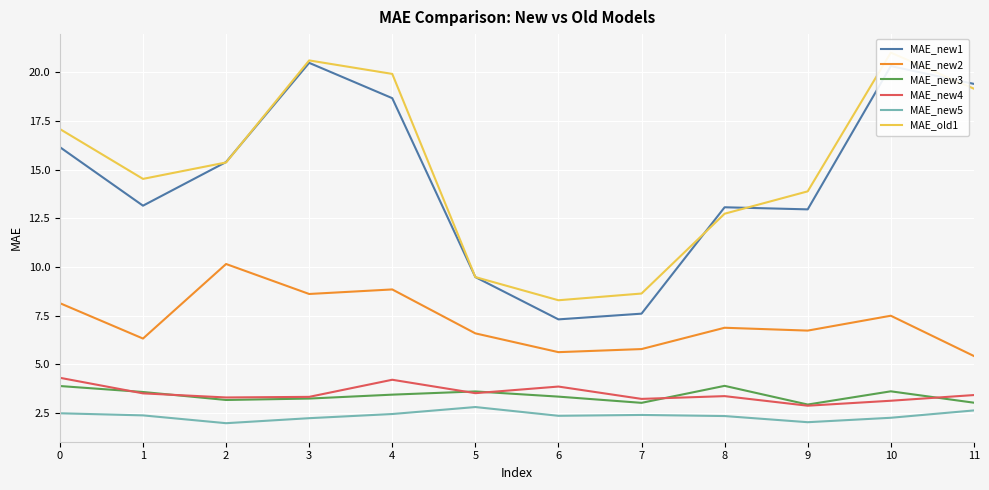

What is the approximate value of MAE_old1 at 0?

17.1